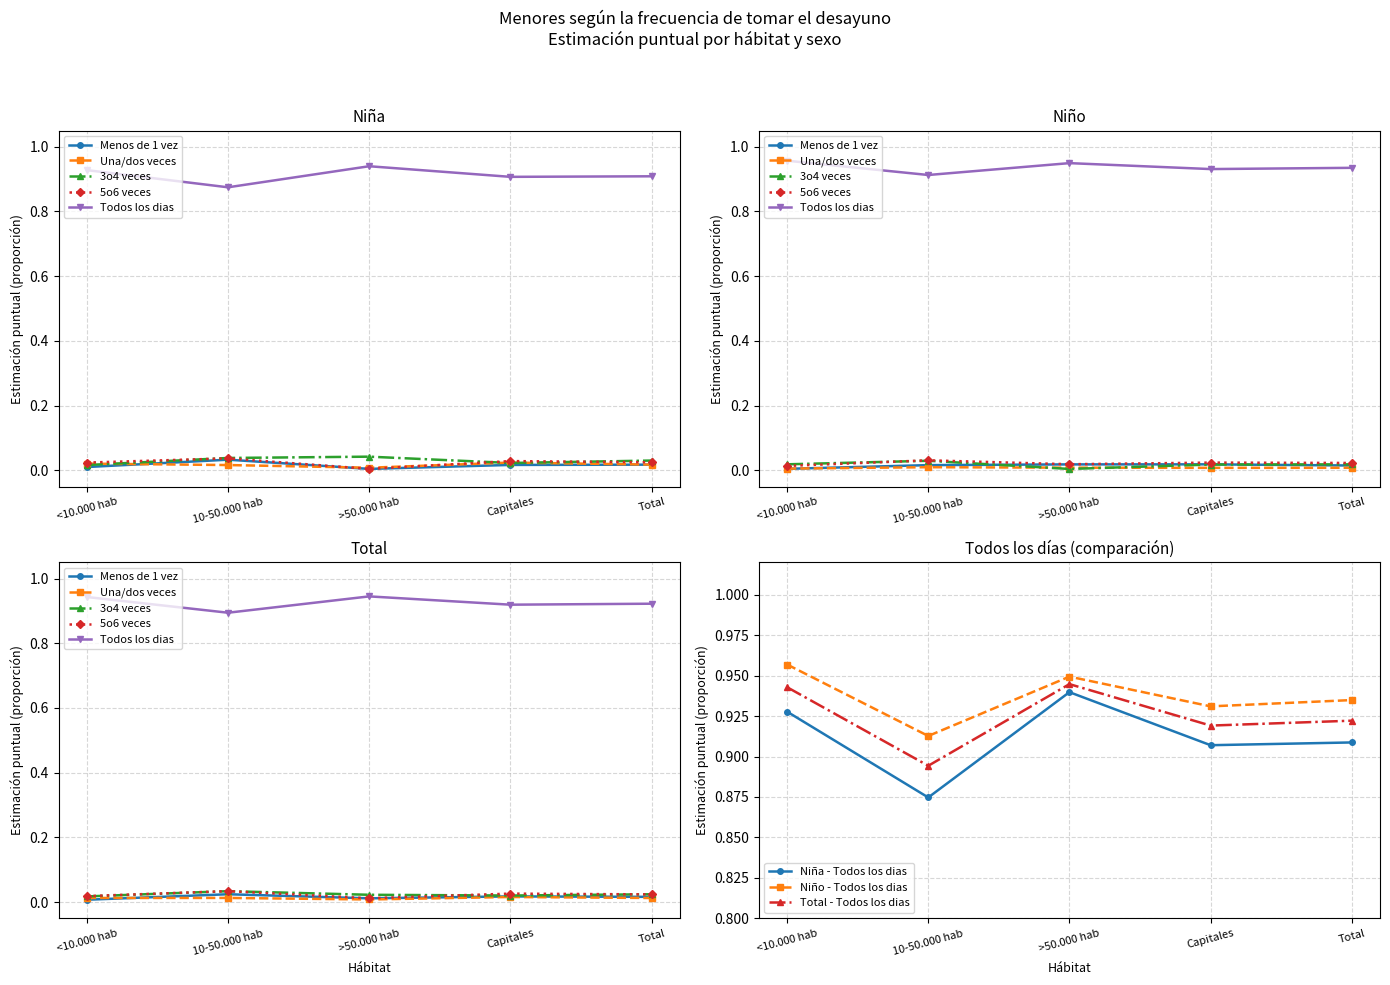

Which series has the largest range (max minus min)?

Niña - Estimación puntual